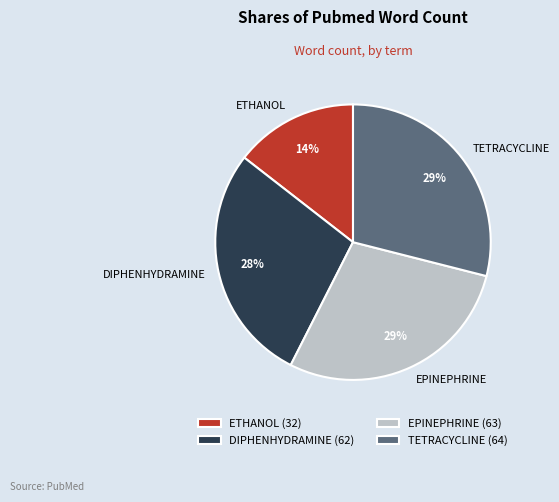

Combined, do ETHANOL and DIPHENHYDRAMINE account for over 50%?

No